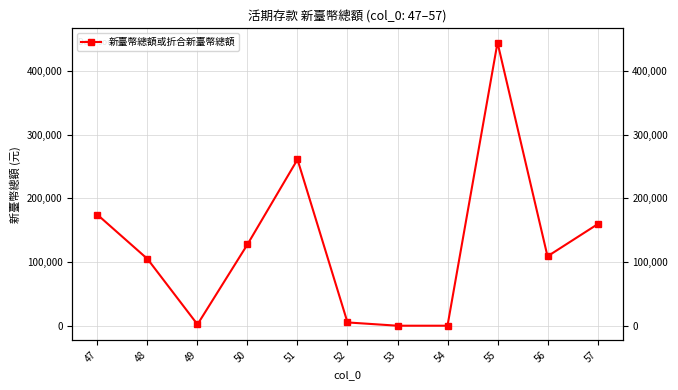

What is the difference between the maximum and minimum values?

444731